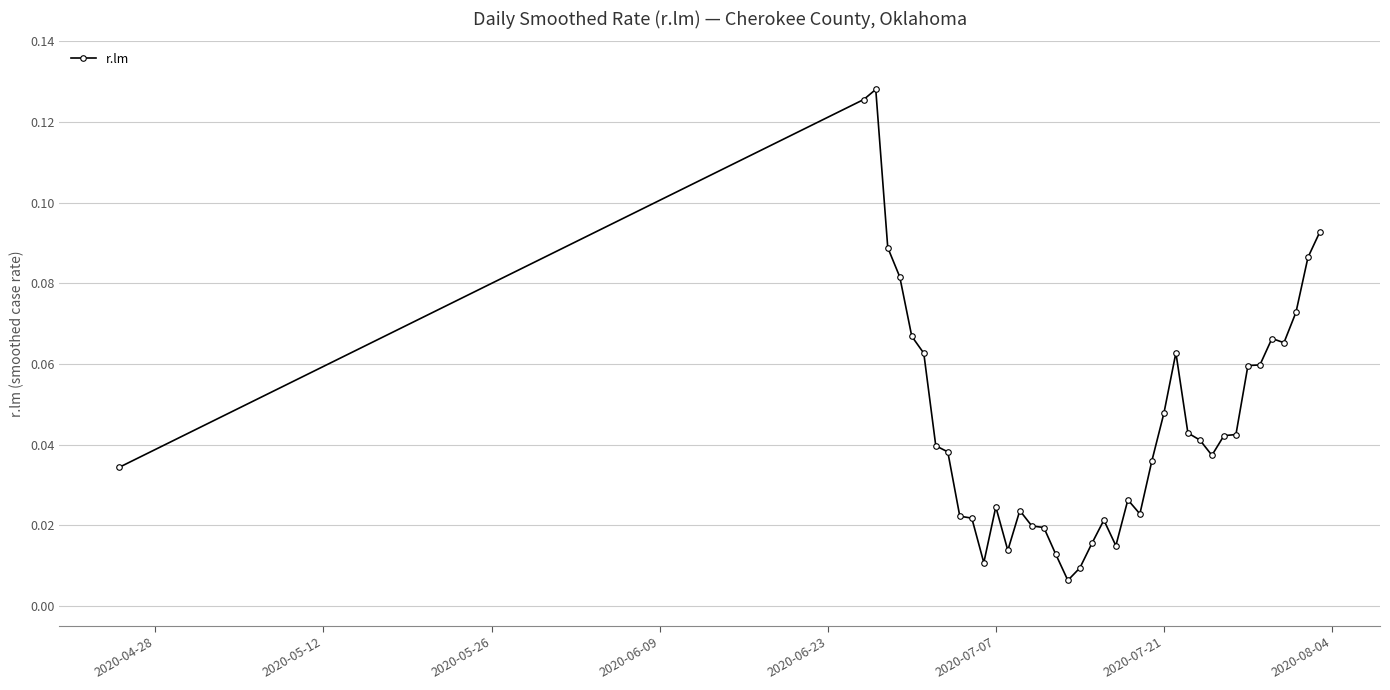

True or false: the data has more than 0 interior local peaks.

True